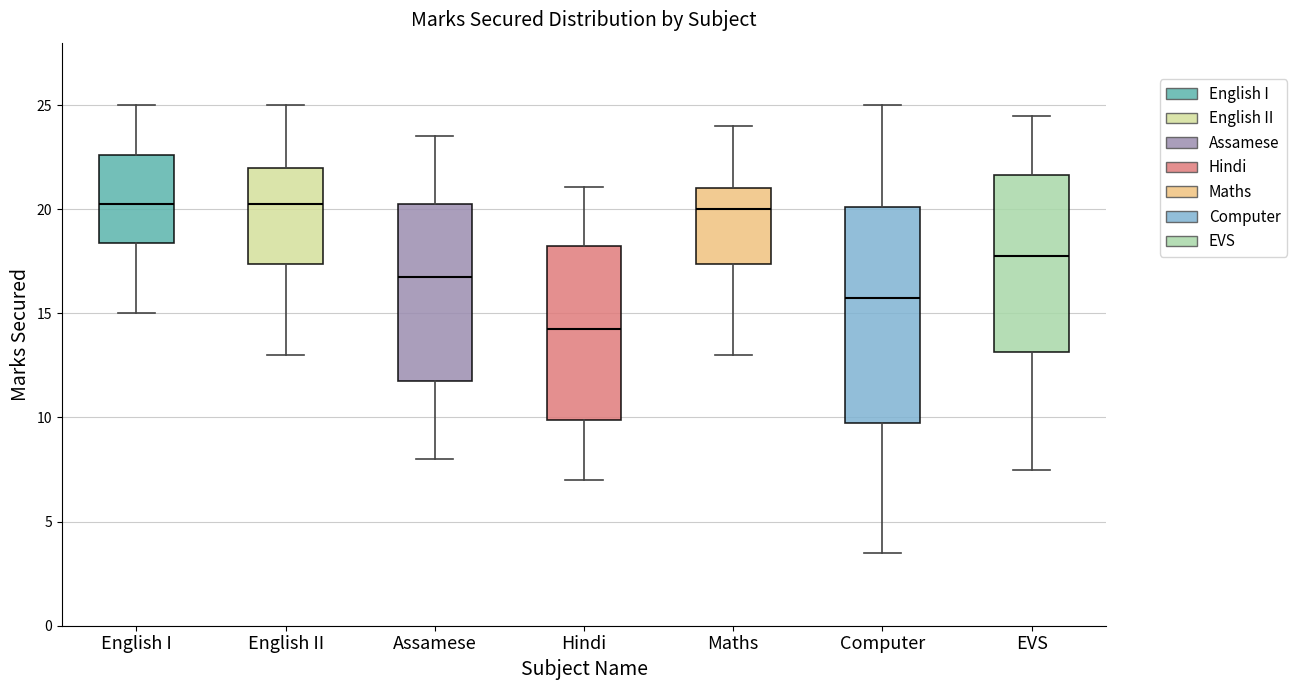

Reading left to right, read every box against the y-axis: the position of its median line, the range the box covers, and the ends of its whiskers. The values are not printed on the chart, so give them approximately, as read against the axis.

English I: median 20.5, box 18.5 to 22.5, whiskers 15.0 to 25.0
English II: median 20.5, box 17.5 to 22.0, whiskers 13.0 to 25.0
Assamese: median 17.0, box 12.0 to 20.5, whiskers 8.0 to 23.5
Hindi: median 14.5, box 10.0 to 18.5, whiskers 7.0 to 21.0
Maths: median 20.0, box 17.5 to 21.0, whiskers 13.0 to 24.0
Computer: median 16.0, box 10.0 to 20.0, whiskers 3.5 to 25.0
EVS: median 18.0, box 13.0 to 21.5, whiskers 7.5 to 24.5